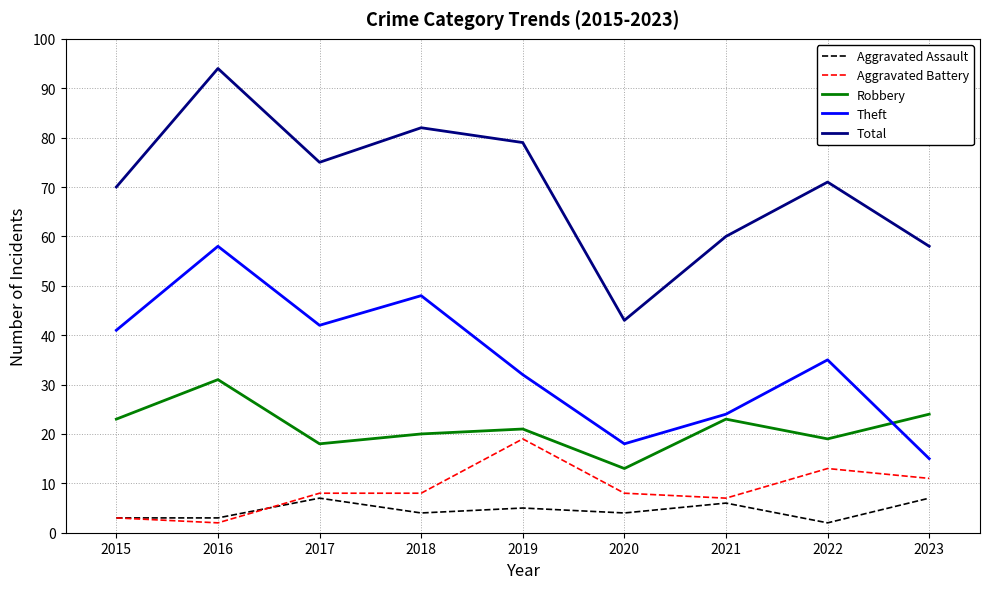

Reading right to left, what are all the values shown in this chart?

Aggravated Assault: 2023=7	2022=2	2021=6	2020=4	2019=5	2018=4	2017=7	2016=3	2015=3
Aggravated Battery: 2023=11	2022=13	2021=7	2020=8	2019=19	2018=8	2017=8	2016=2	2015=3
Robbery: 2023=24	2022=19	2021=23	2020=13	2019=21	2018=20	2017=18	2016=31	2015=23
Theft: 2023=15	2022=35	2021=24	2020=18	2019=32	2018=48	2017=42	2016=58	2015=41
Total: 2023=58	2022=71	2021=60	2020=43	2019=79	2018=82	2017=75	2016=94	2015=70